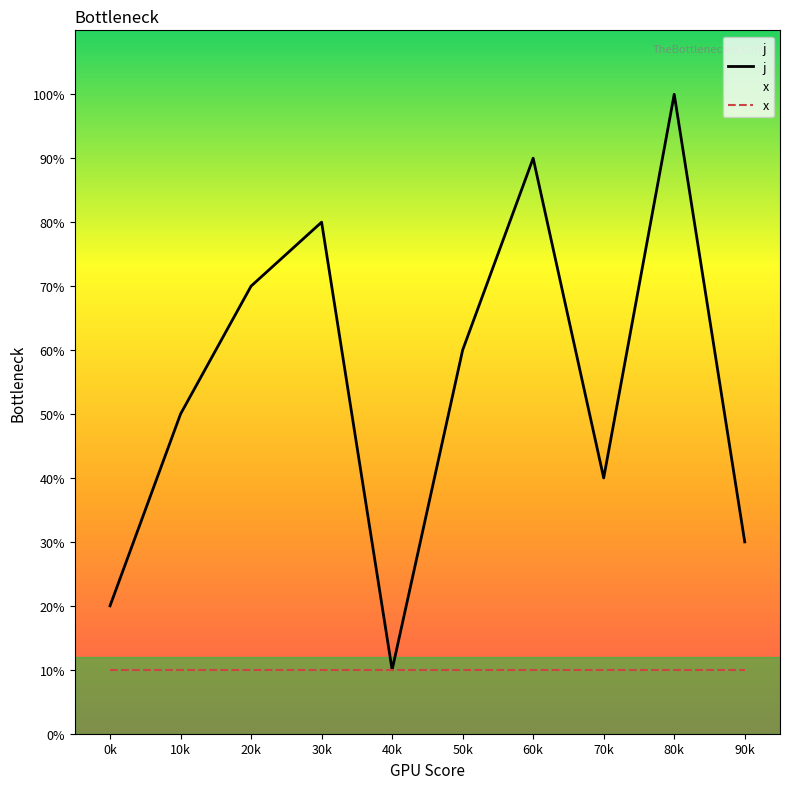

True or false: x and j intersect in this chart.

False